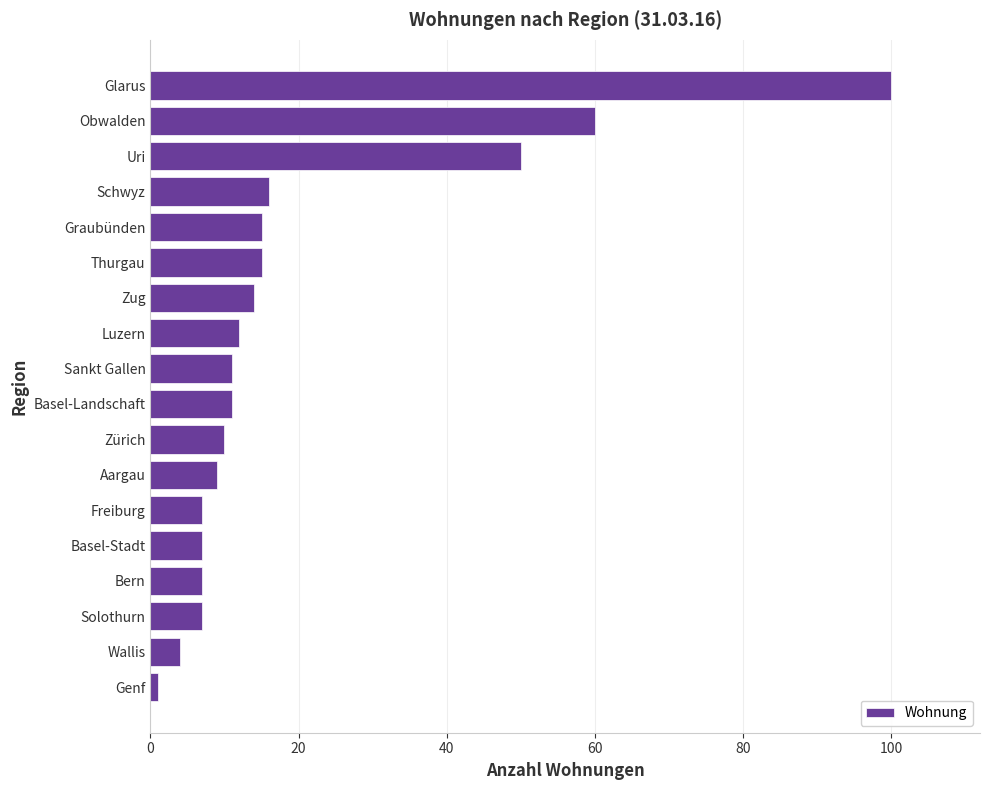

At which label is the value closest to 50?

Uri